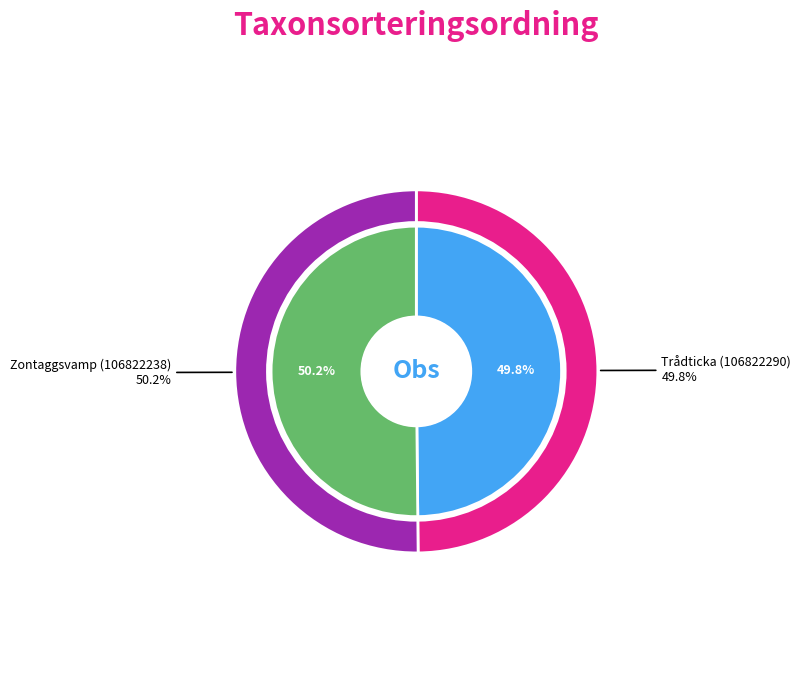

To the nearest percent, what is the average slice percentage?

50%